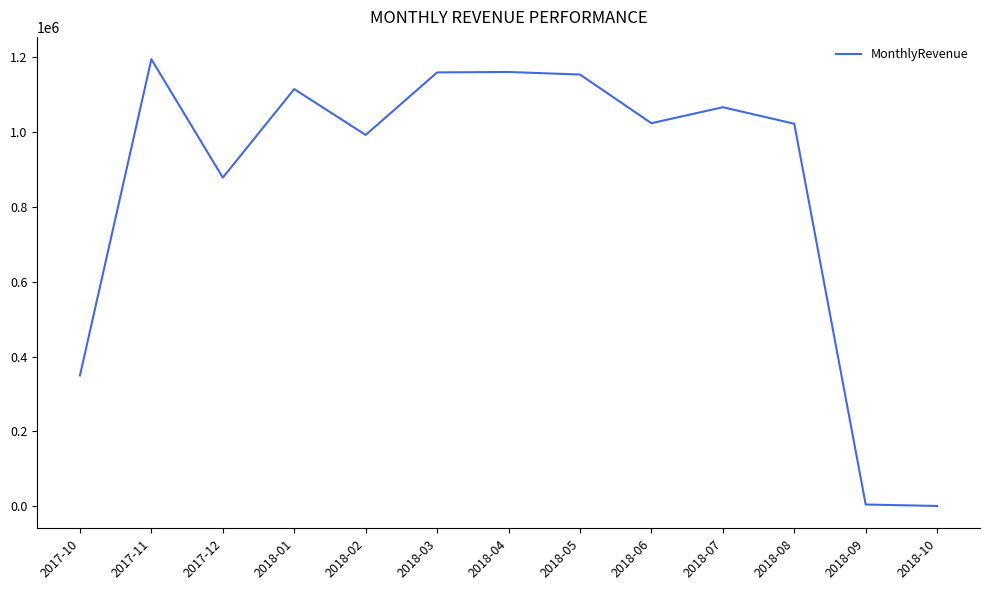

What is the difference between the maximum and minimum values?

1194293.1